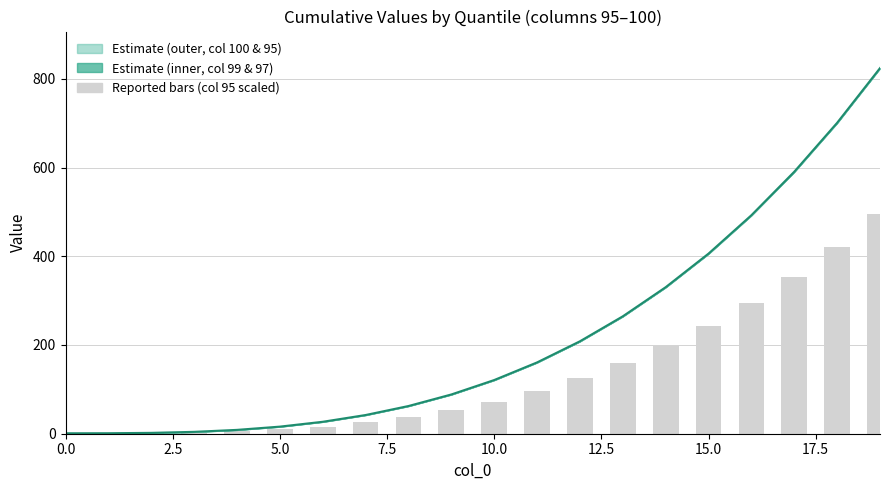

What position from the left is 11?

12